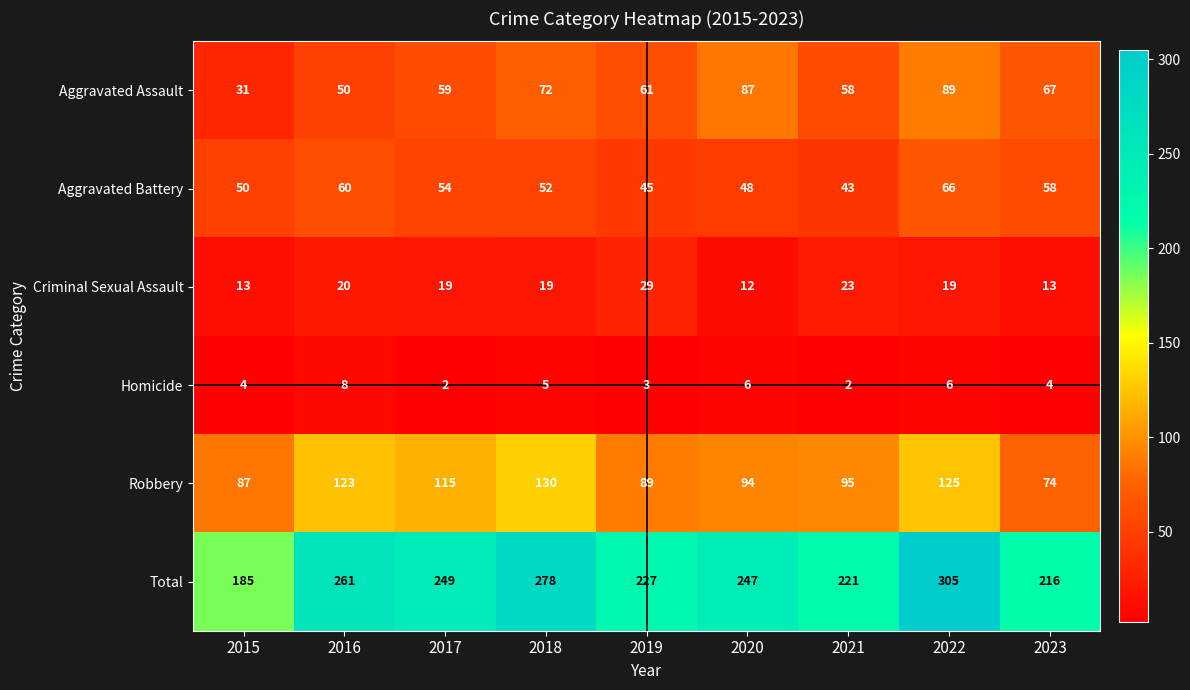

At which label does Aggravated Assault first exceed 61?

2018